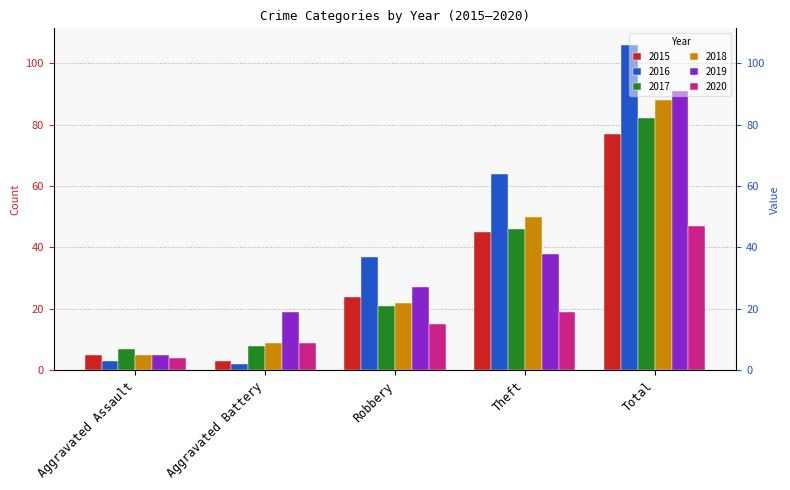

How many data points in 2017 are less than 21?

2